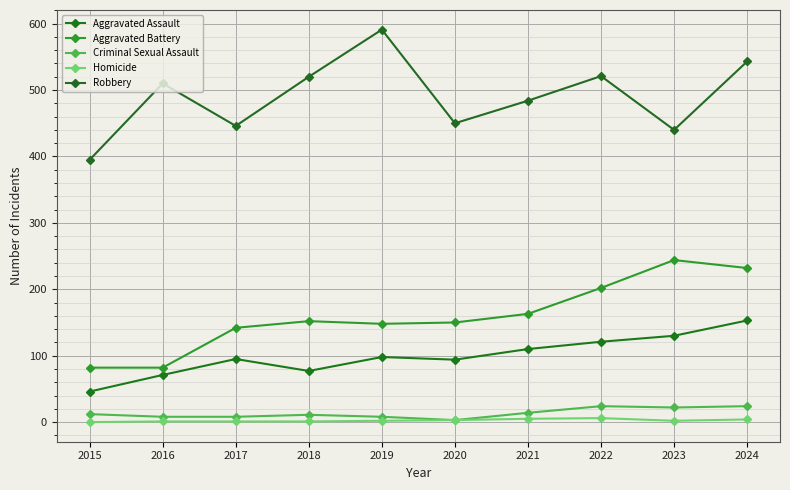

What are all the series names shown in the legend?

Aggravated Assault, Aggravated Battery, Criminal Sexual Assault, Homicide, Robbery